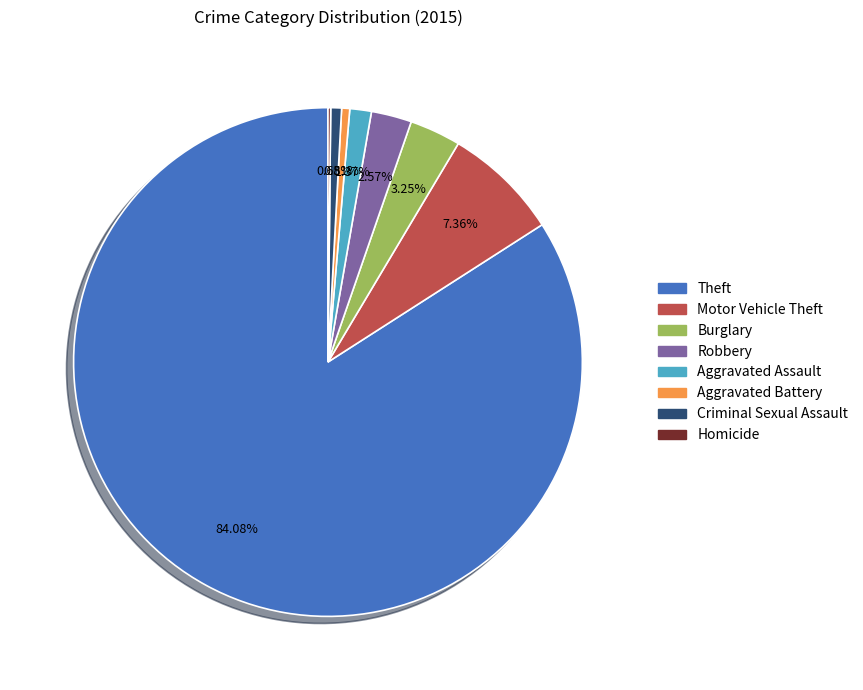

Between Theft and Motor Vehicle Theft, which is larger?

Theft